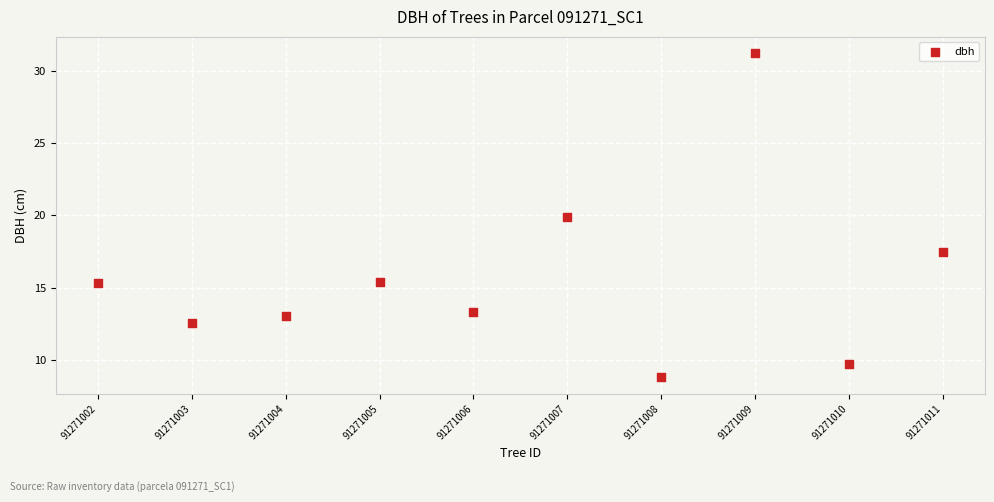

What is the range of X values (max minus min)?

9.0